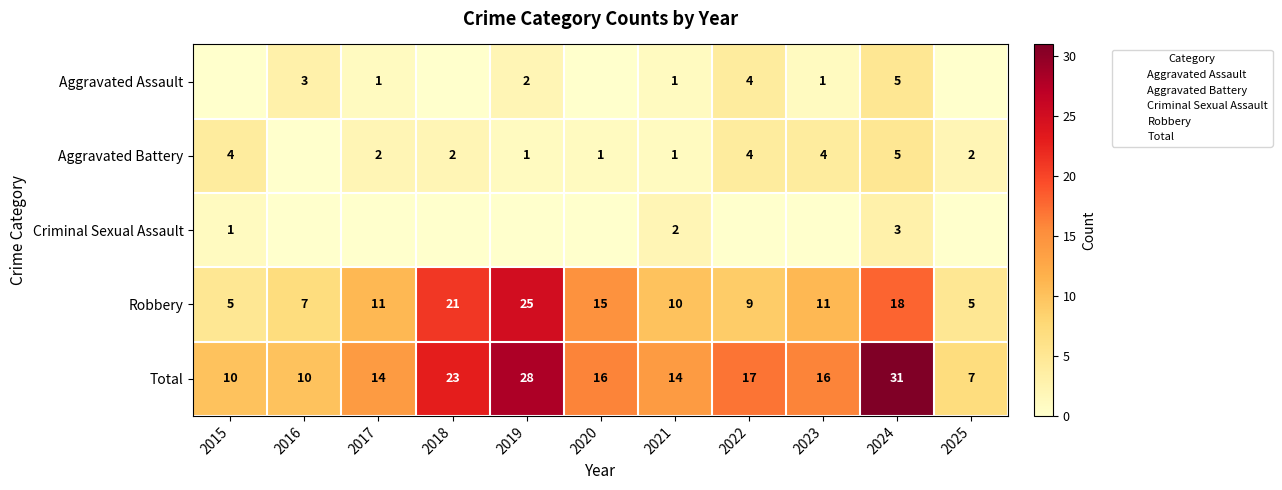

Where does the Aggravated Assault series first go above 1?

2016